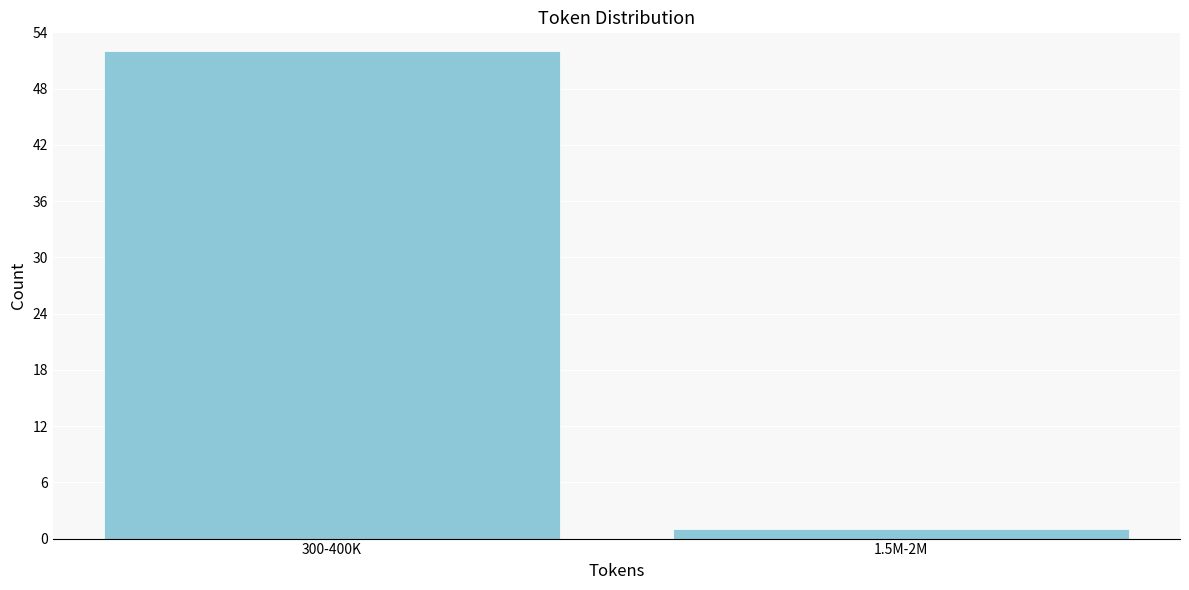

Reading left to right, transcribe all the data shown in this chart.

52	1